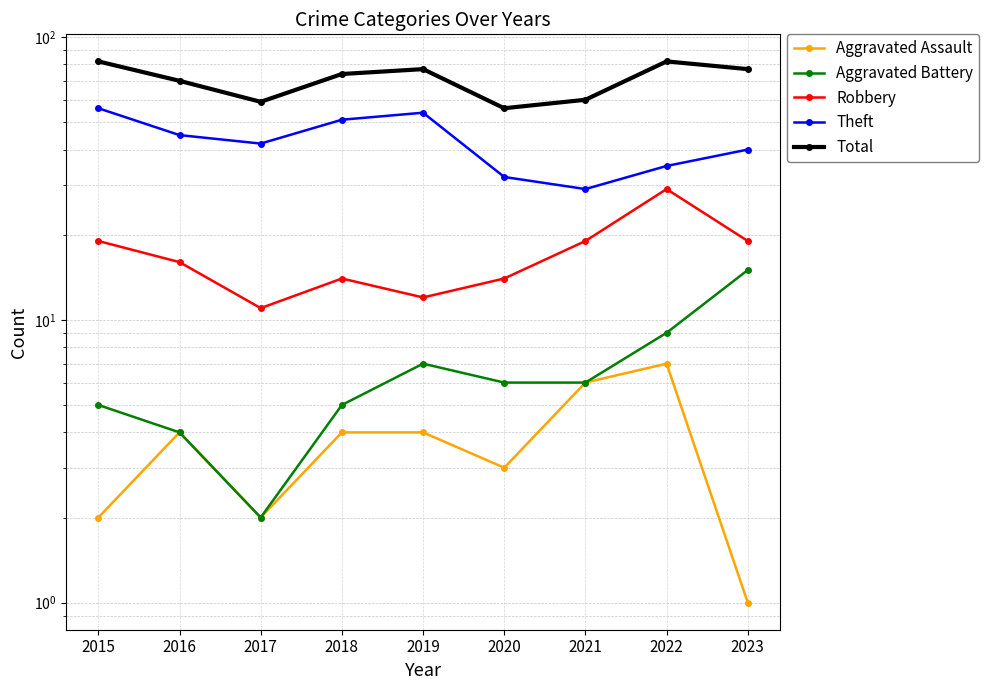

Rank the series by their maximum value, from highest to lowest.

Total, Theft, Robbery, Aggravated Battery, Aggravated Assault